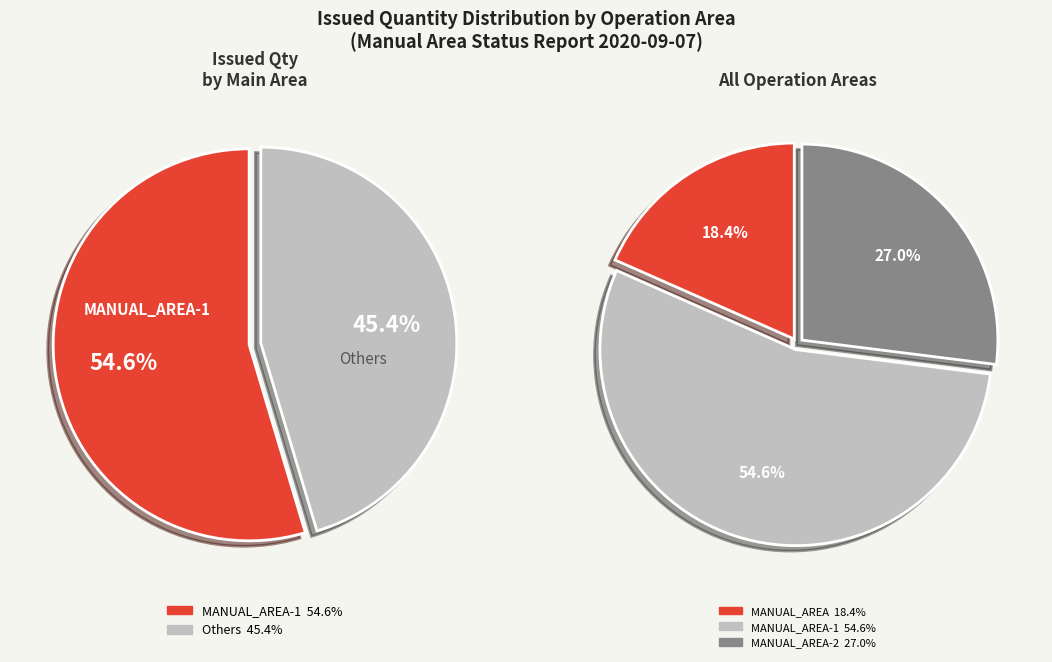

The 31 slice represents 20% of the pie. True or false?

False